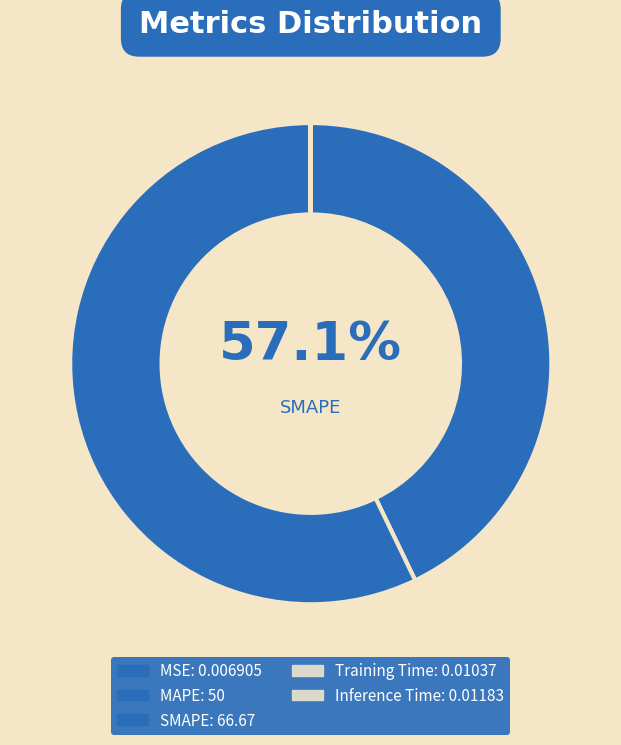

To the nearest percent, what is the average slice percentage?

20%